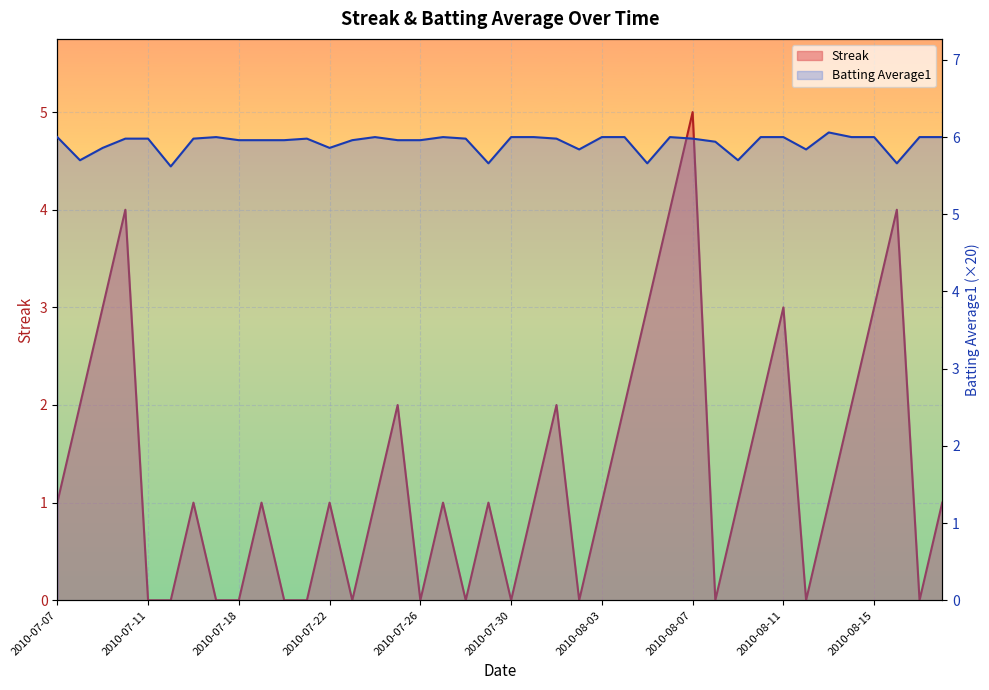

What is the sum of the Batting Average1 values at 2010-07-30 and 2010-07-31?

12.0